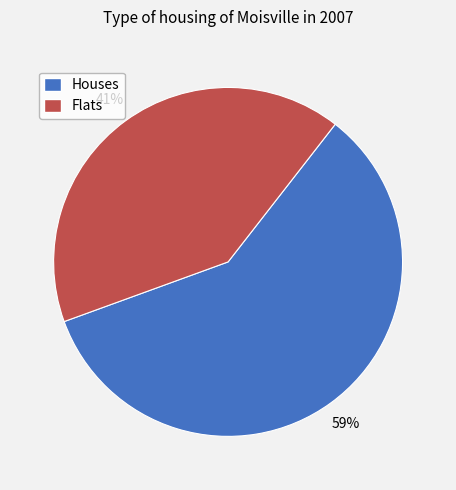

To the nearest percent, what is the difference between the largest and smallest slice percentages?

18%